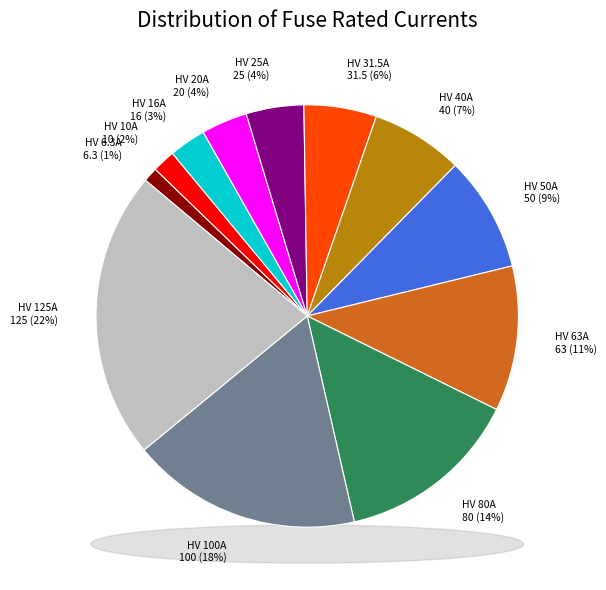

Which category has the smallest portion of the pie?

HV 6.3A